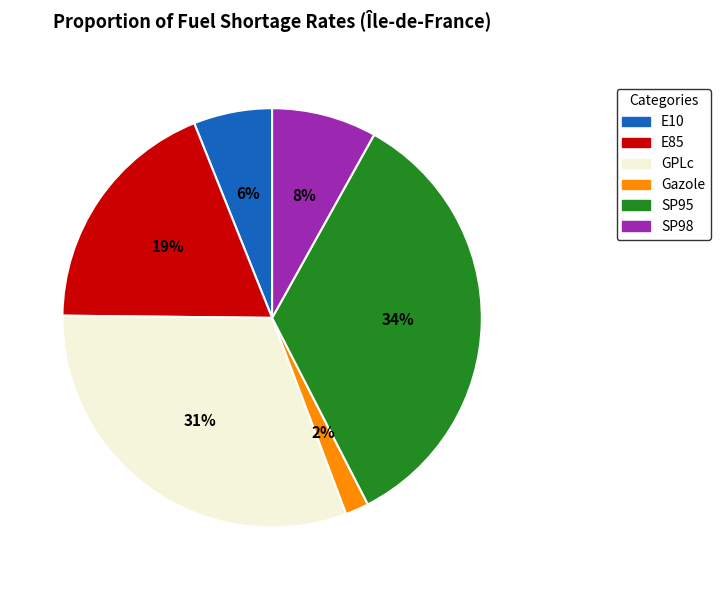

Does E85 represent more than half of the total?

No